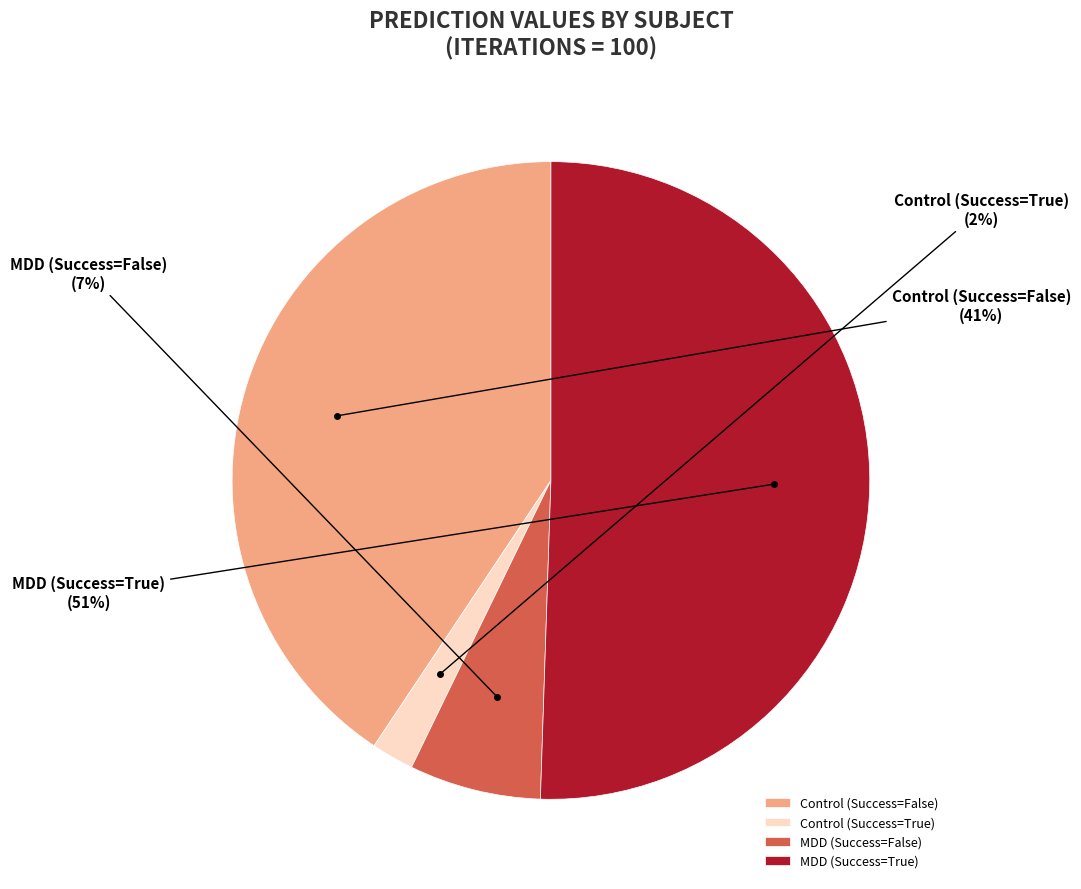

How many segments does this pie chart have?

4